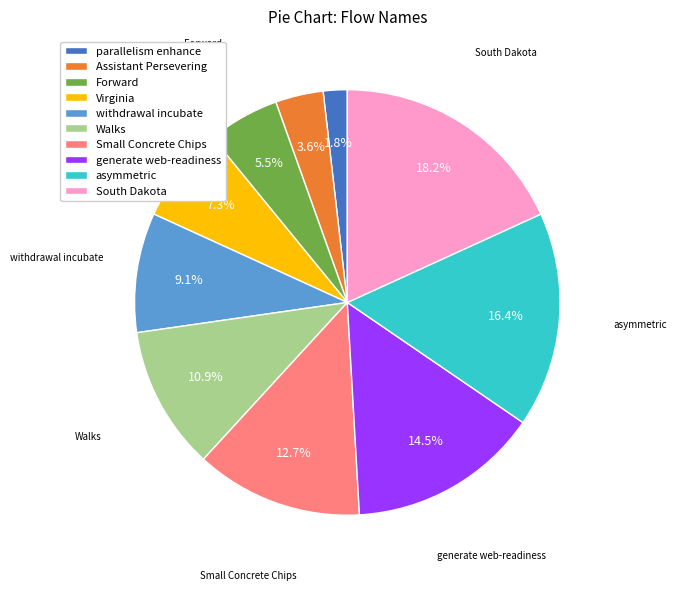

Is parallelism enhance the majority of the pie?

No